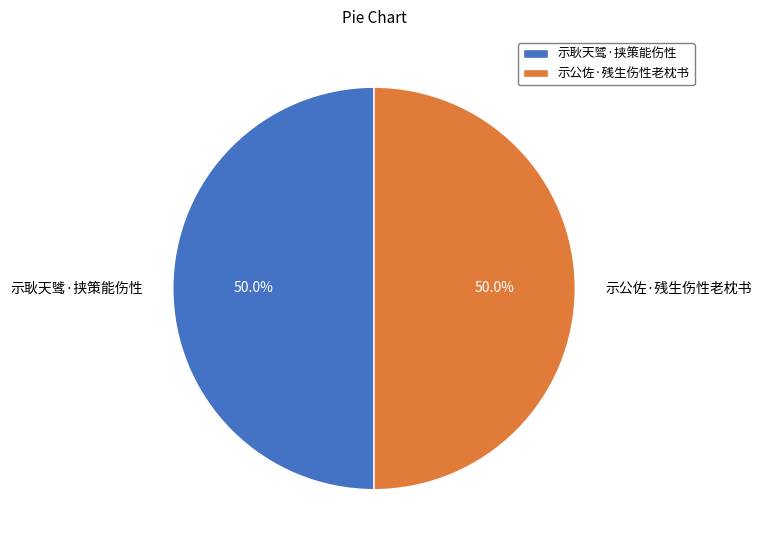

Count the number of slices in the pie.

2